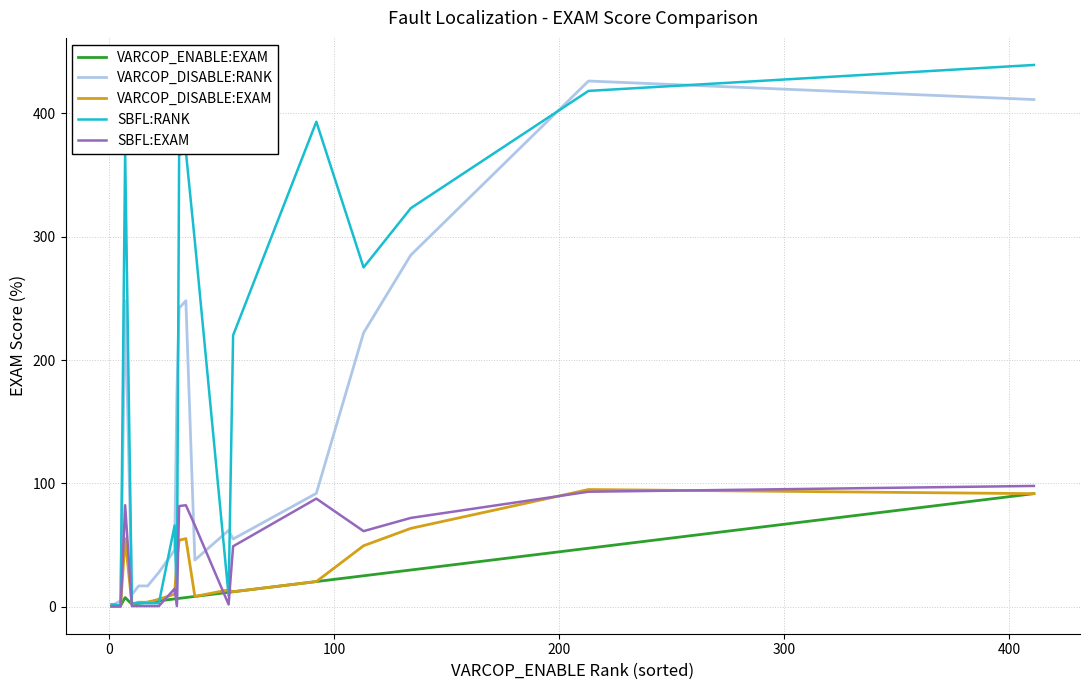

Which series has the largest total across all categories?

SBFL:RANK